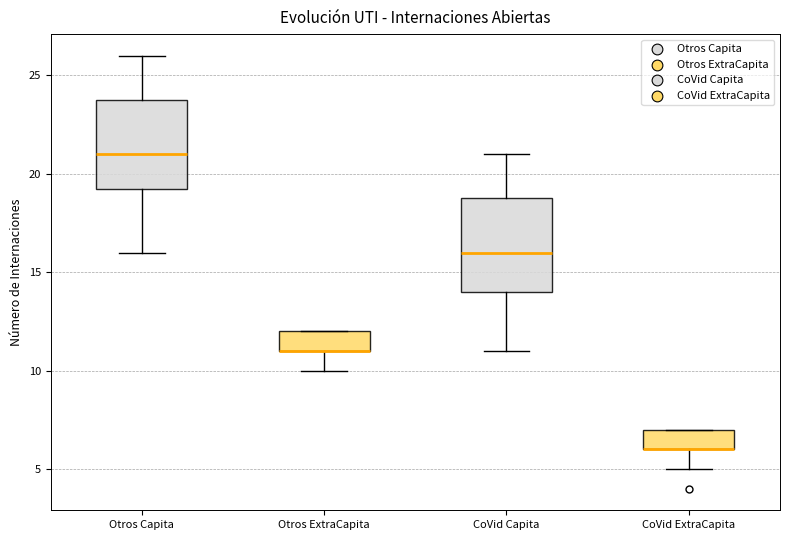

Where is the lower edge of the box for Otros Capita on the y-axis? The values are not printed on the chart, so give them approximately, as read against the axis.

19.5